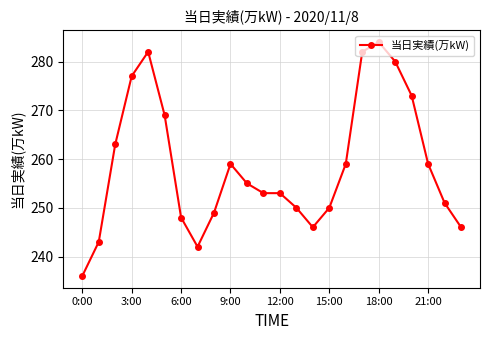

What is the average value?

259